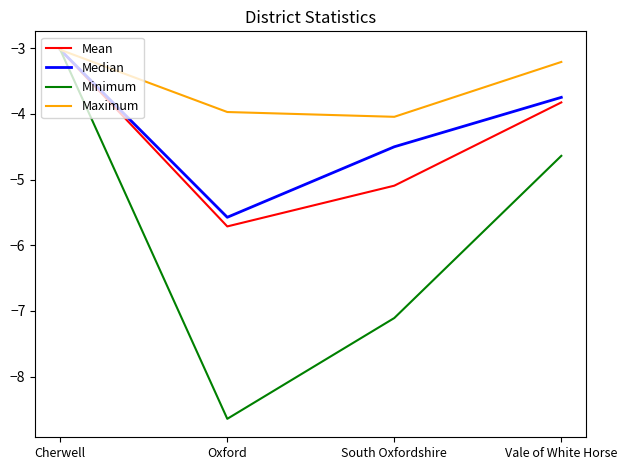

List the labels in order of Mean value, smallest first.

Oxford, South Oxfordshire, Vale of White Horse, Cherwell